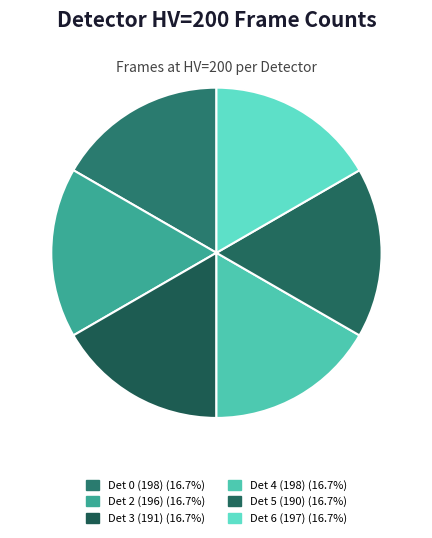

Does Det 3 (191) represent more than half of the total?

No